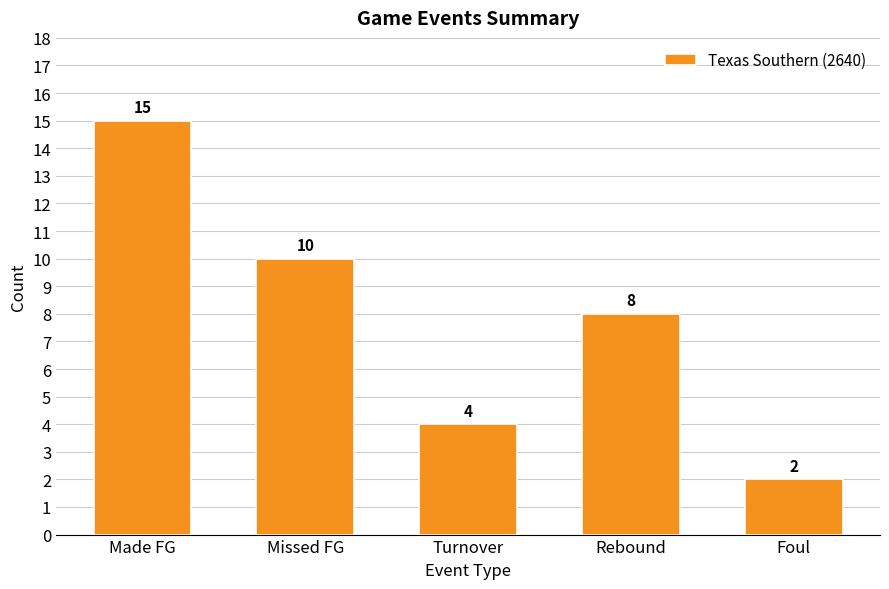

What is the change in value from Made FG to Rebound?

-7